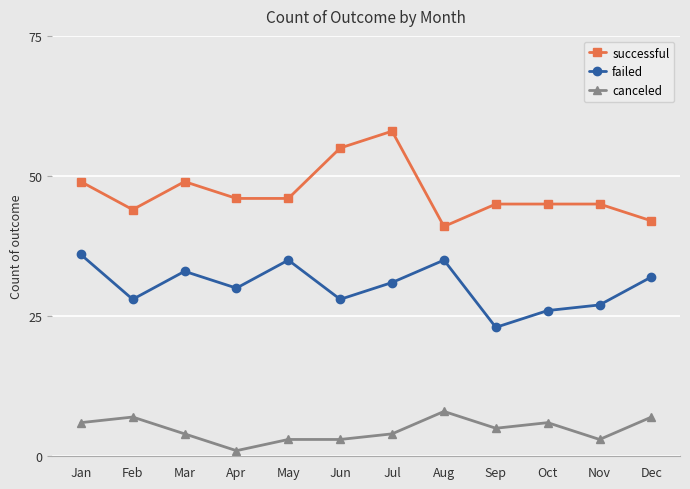

What is the total value across all series at Mar?

86